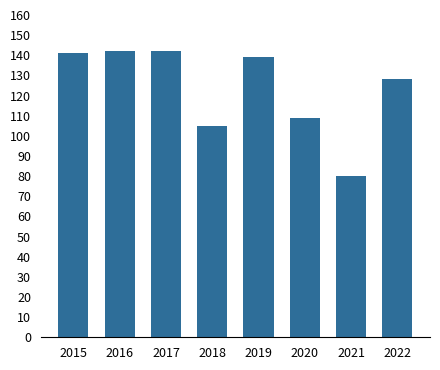

What is the maximum value shown in the chart?

142